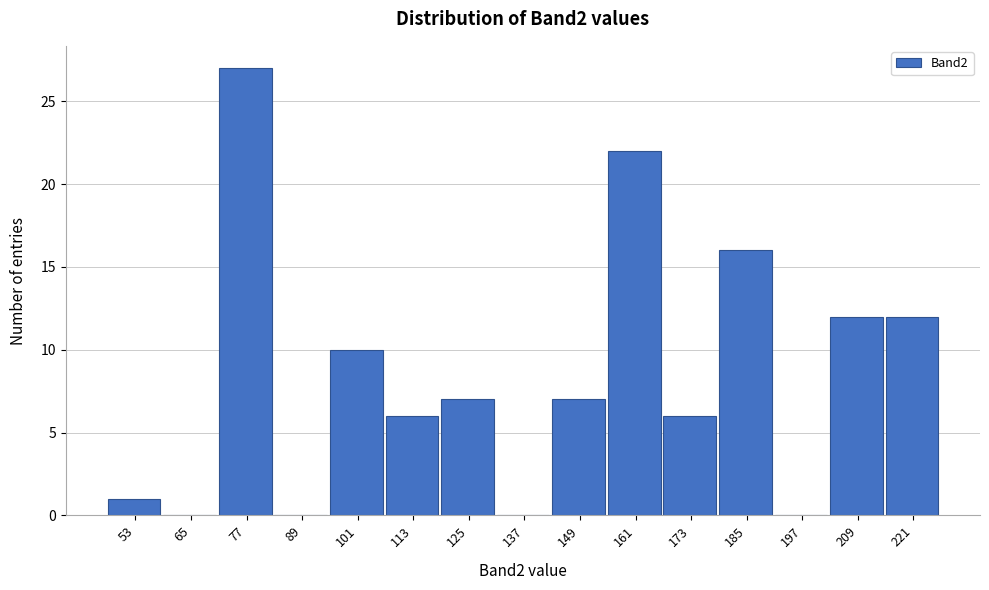

Reading right to left, transcribe all the data shown in this chart.

221=12	209=12	197=0	185=16	173=6	161=22	149=7	137=0	125=7	113=6	101=10	89=0	77=27	65=0	53=1